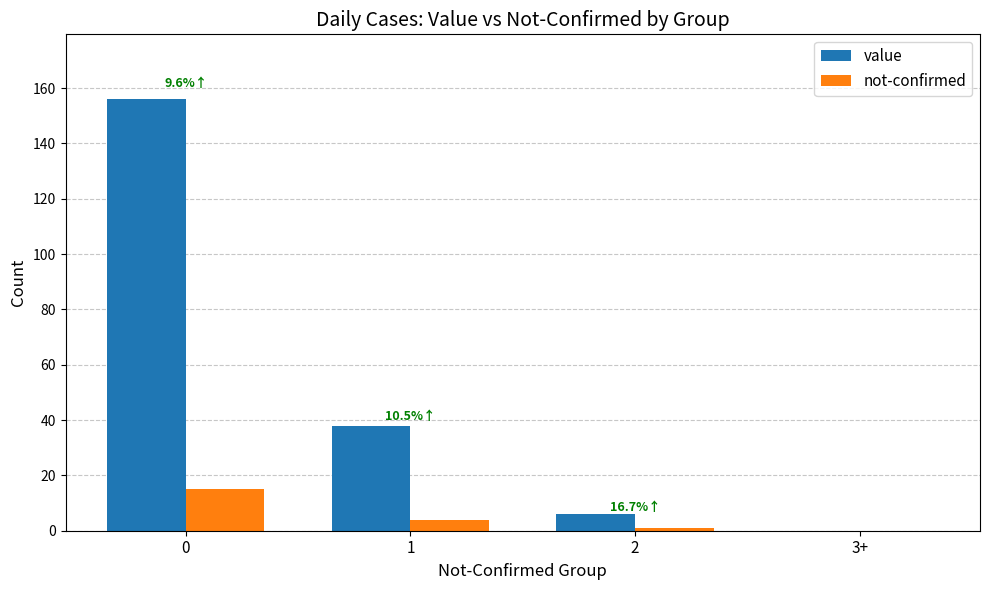

What are all the series names shown in the legend?

value, not-confirmed